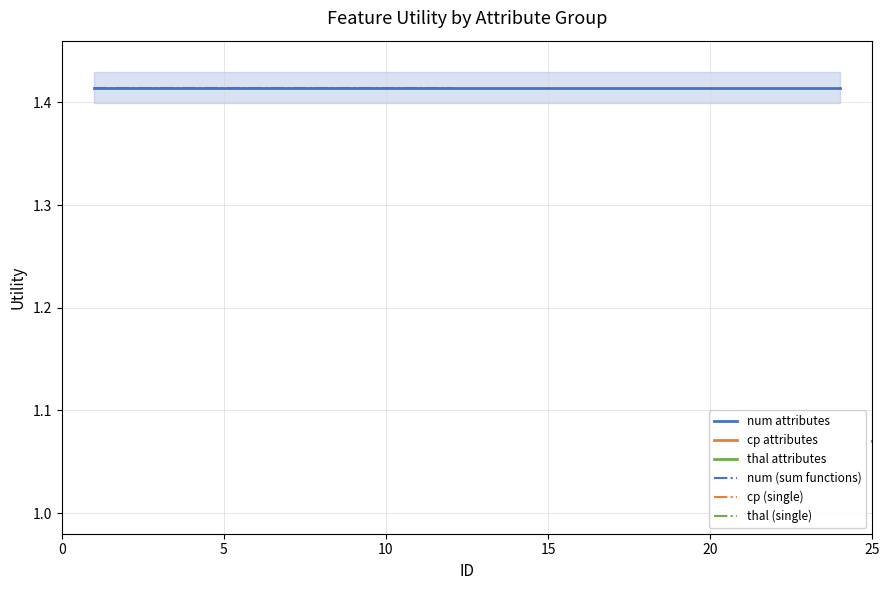

Is this an area chart (filled region under the line)?

No